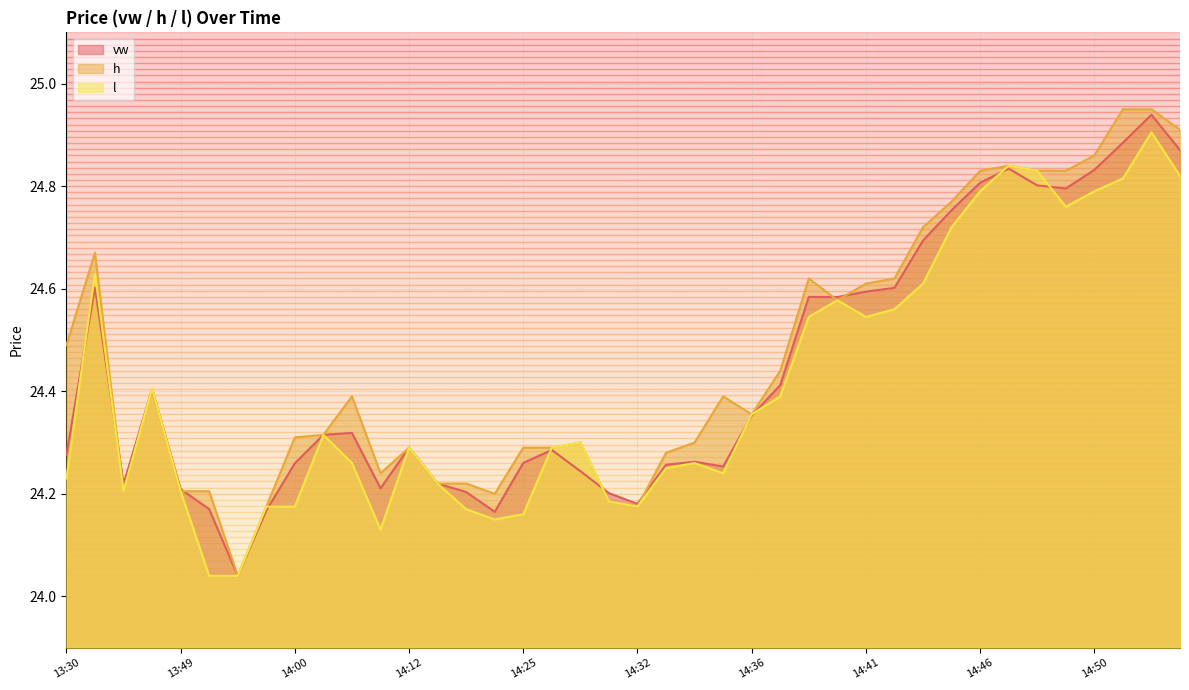

What is the label of the 13th point from the right?

14:40